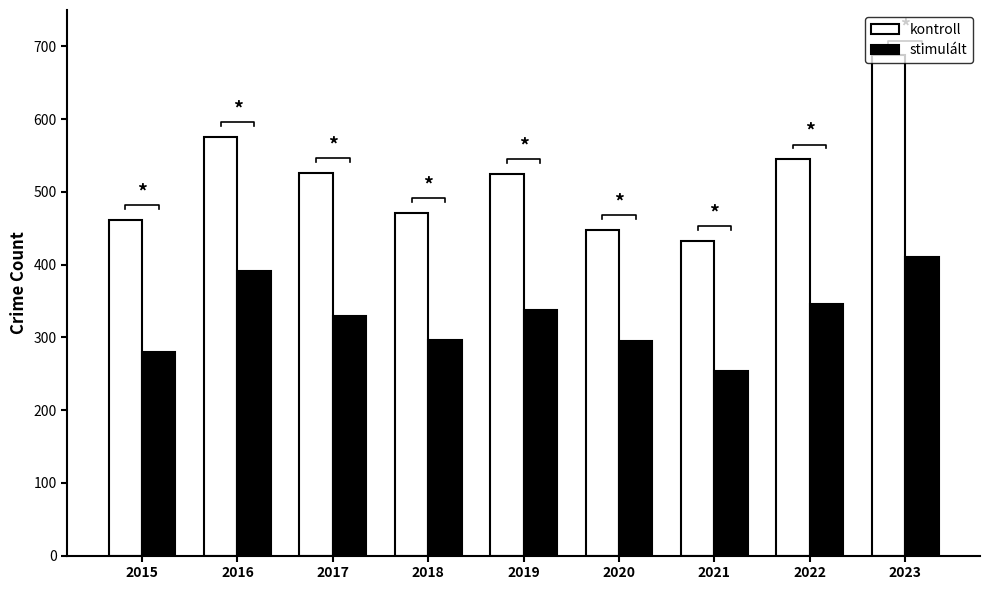

Reading right to left, what are all the values shown in this chart?

kontroll: 2023=688	2022=545	2021=433	2020=448	2019=525	2018=471	2017=526	2016=576	2015=462
stimulált: 2023=411	2022=346	2021=254	2020=295	2019=337	2018=296	2017=329	2016=391	2015=280